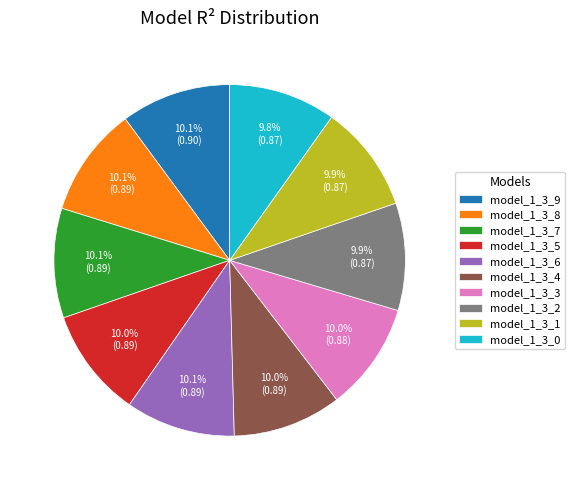

The model_1_3_7 slice represents 17% of the pie. True or false?

False